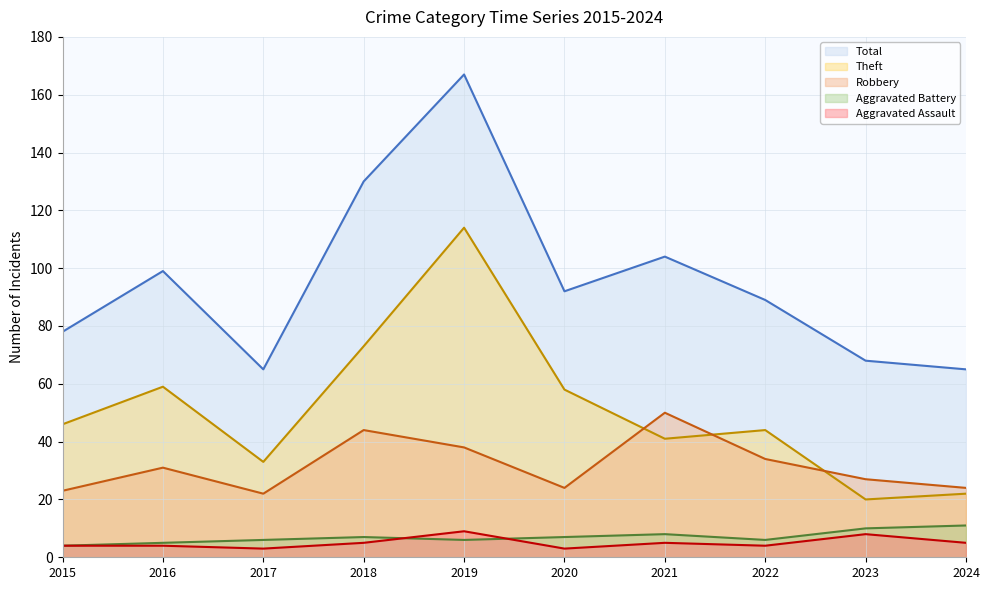

Where do Aggravated Assault (line) and Aggravated Battery (line) first cross each other?

2018 and 2019